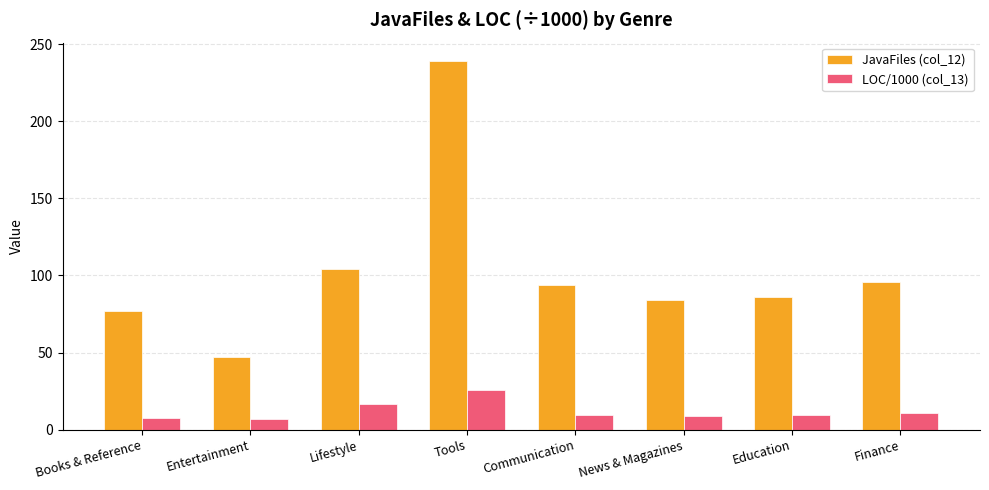

What are all the series names shown in the legend?

JavaFiles (col_12), LOC/1000 (col_13)